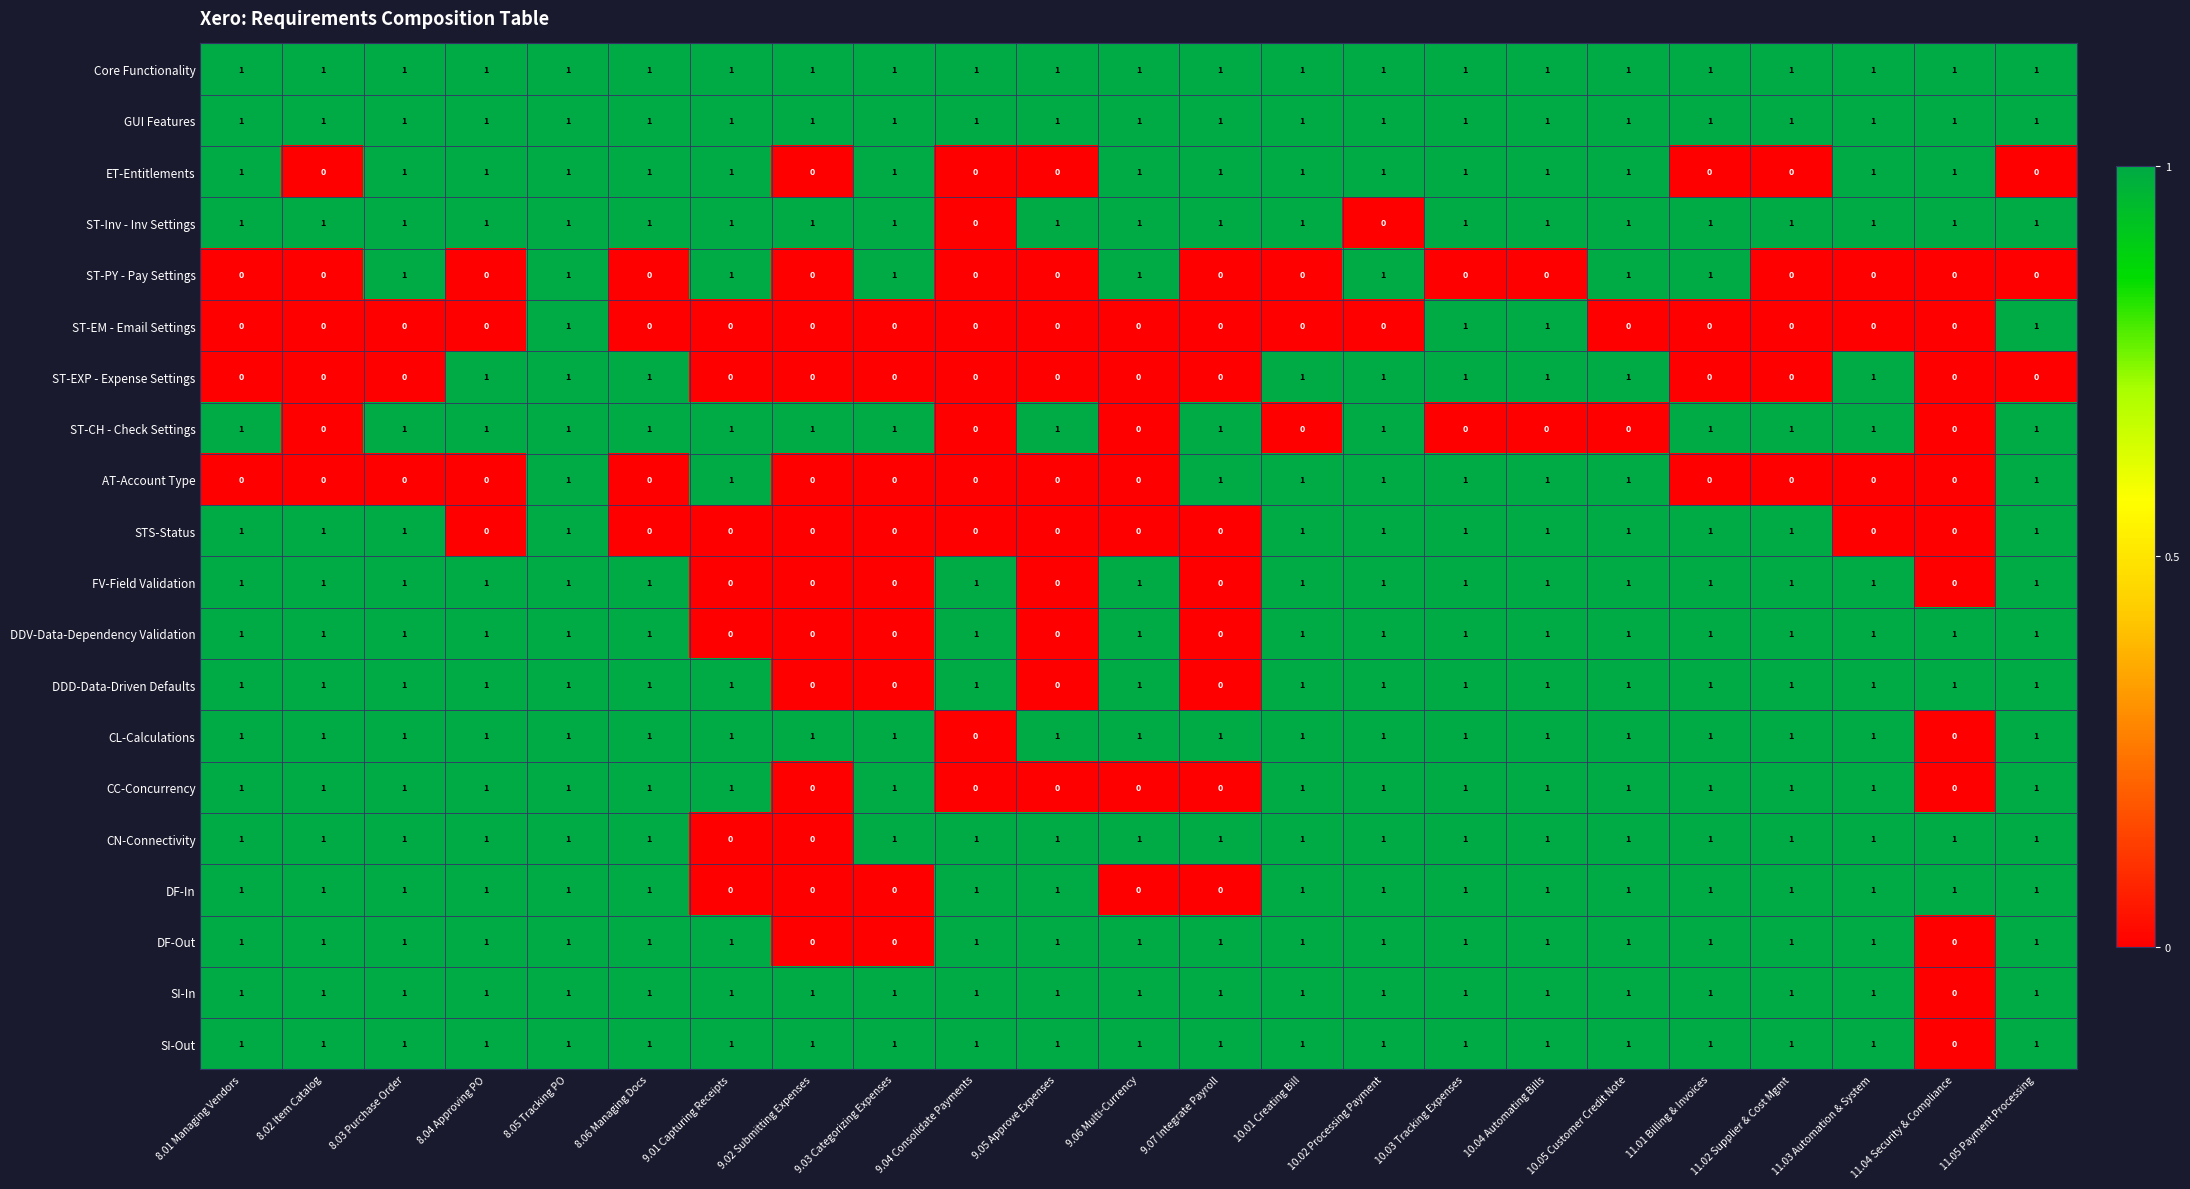

At which category is the sum across all series the highest?

8.05 Tracking PO